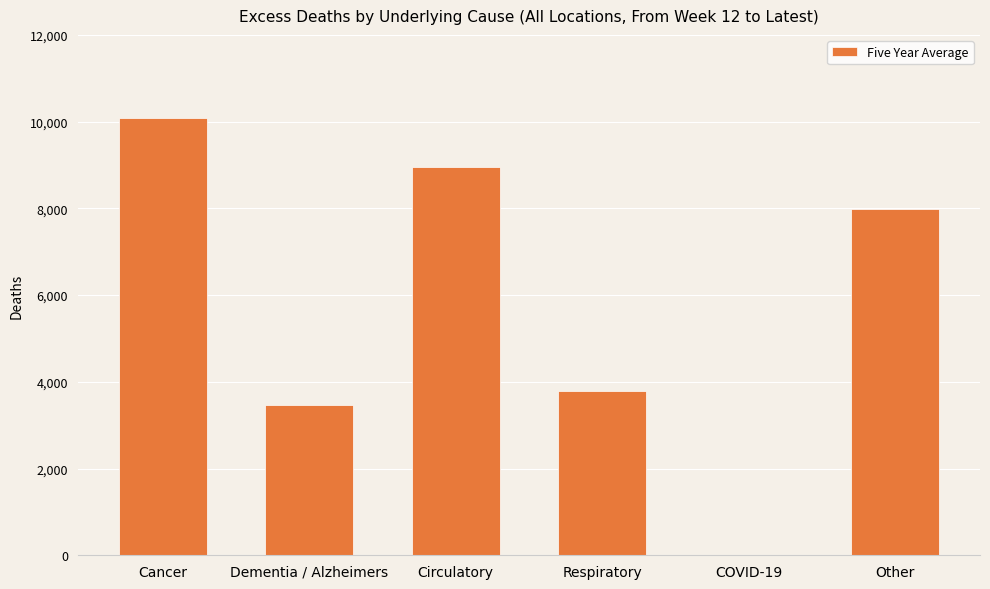

What is the sum of all values?

34277